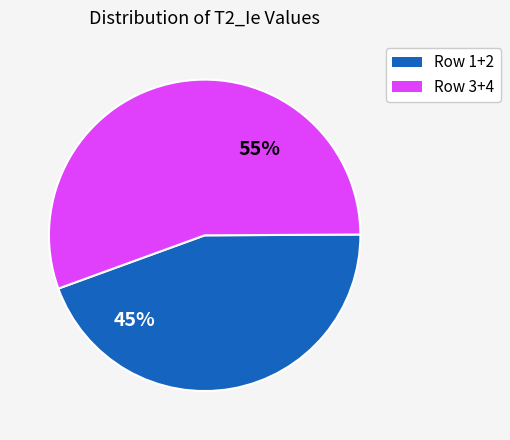

Is there a majority slice in this chart?

Yes